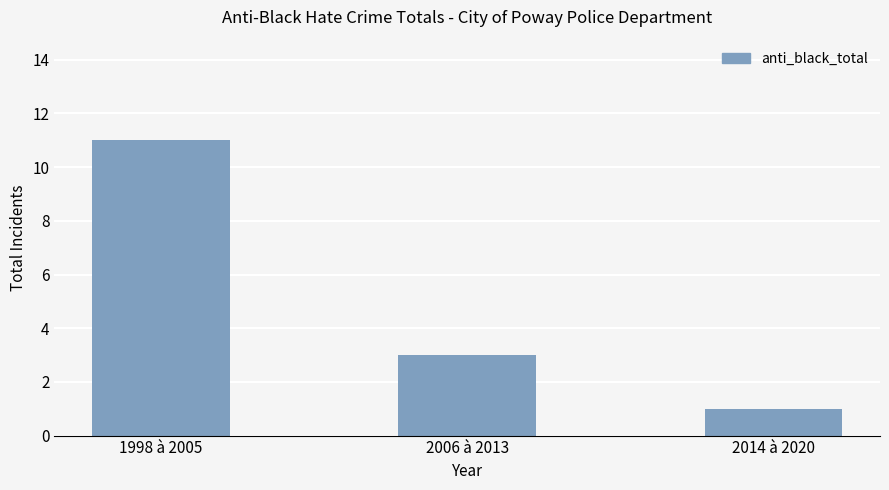

True or false: the data shows 1 at 2014 à 2020.

True